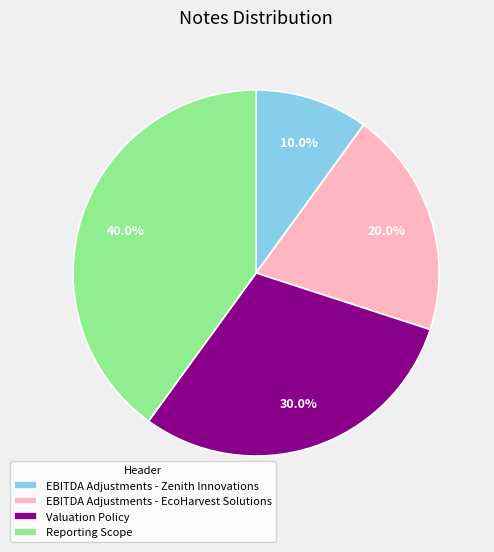

How many slices are in this pie chart?

4